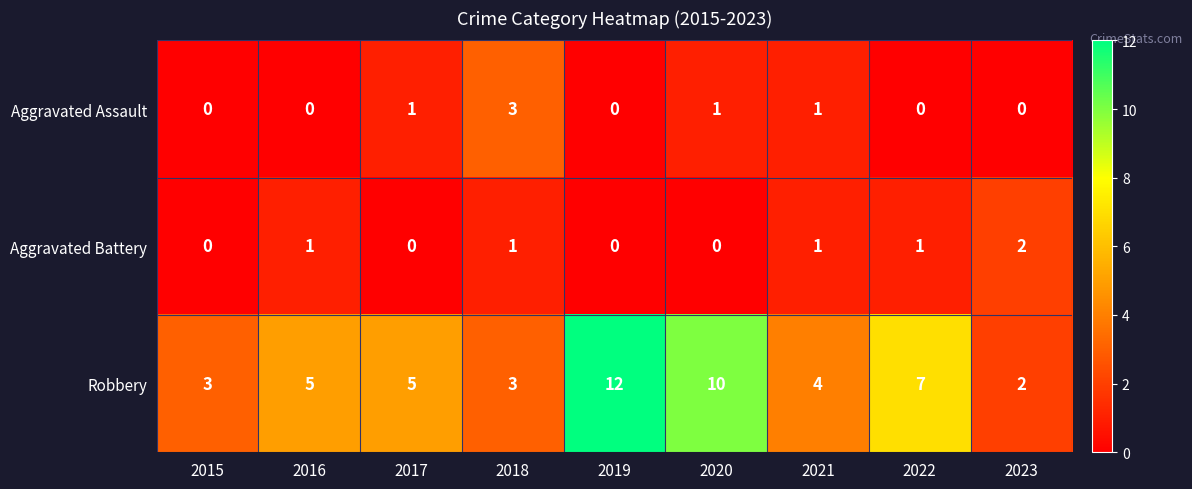

Reading left to right, extract all data points from this chart.

Aggravated Assault: 2015=0	2016=0	2017=1	2018=3	2019=0	2020=1	2021=1	2022=0	2023=0
Aggravated Battery: 2015=0	2016=1	2017=0	2018=1	2019=0	2020=0	2021=1	2022=1	2023=2
Robbery: 2015=3	2016=5	2017=5	2018=3	2019=12	2020=10	2021=4	2022=7	2023=2